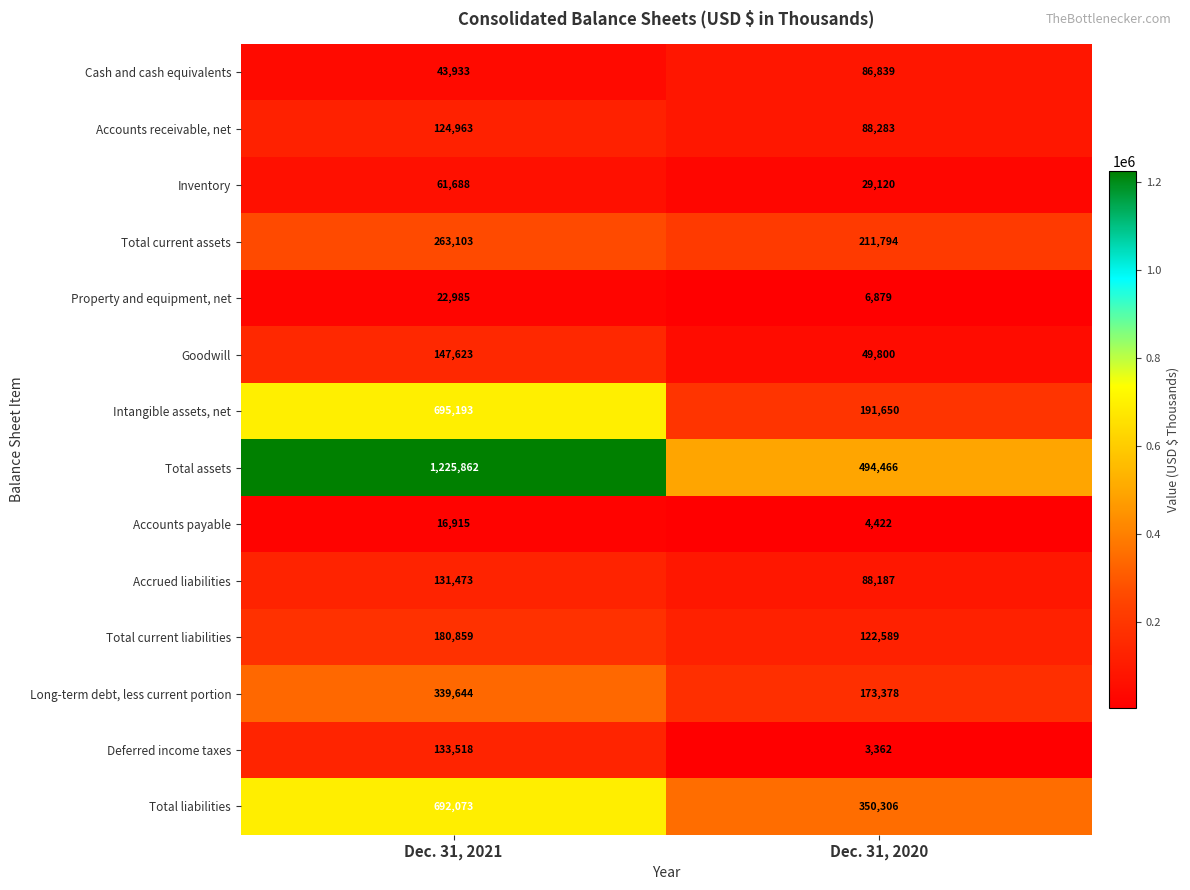

Which series has the largest range (max minus min)?

Total assets